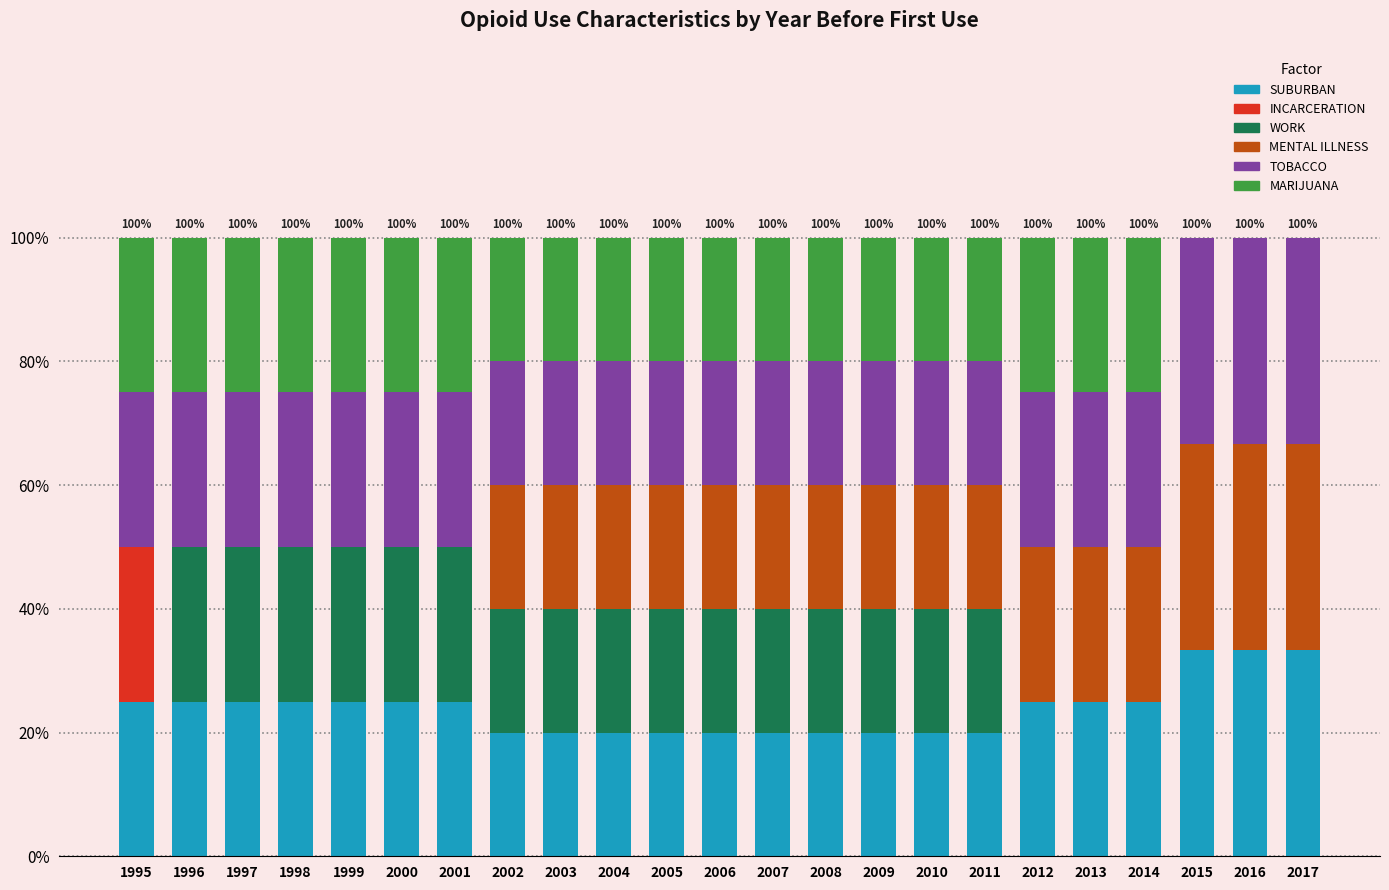

The value of SUBURBAN at 2000 is 25.0. True or false?

True